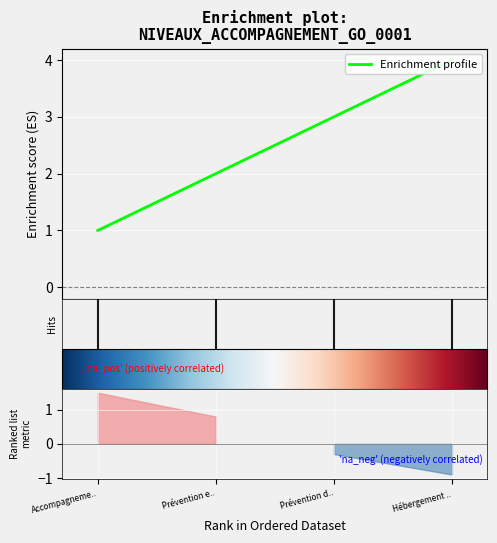

True or false: the data has more than 2 interior local peaks.

False